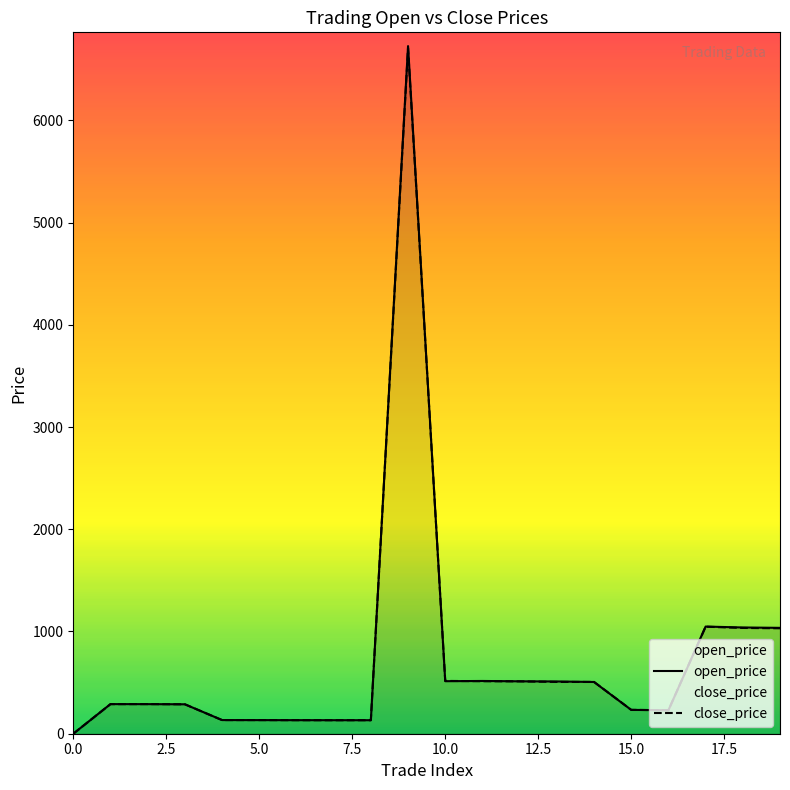

How many times do open_price and close_price cross each other?

8